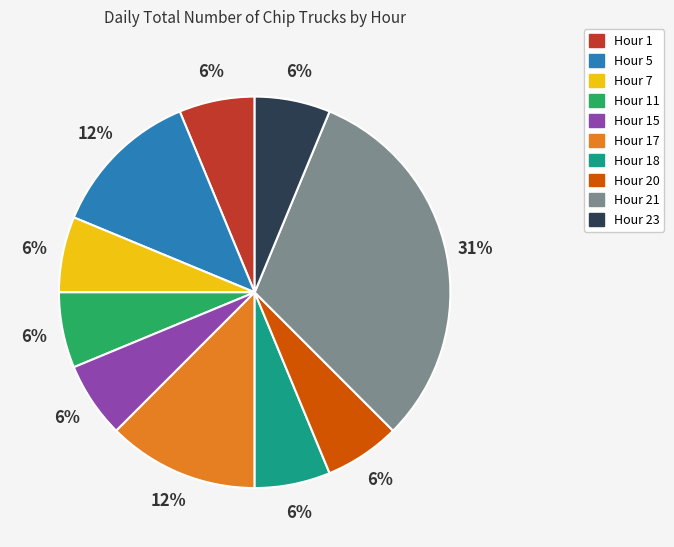

How many slices are in this pie chart?

10